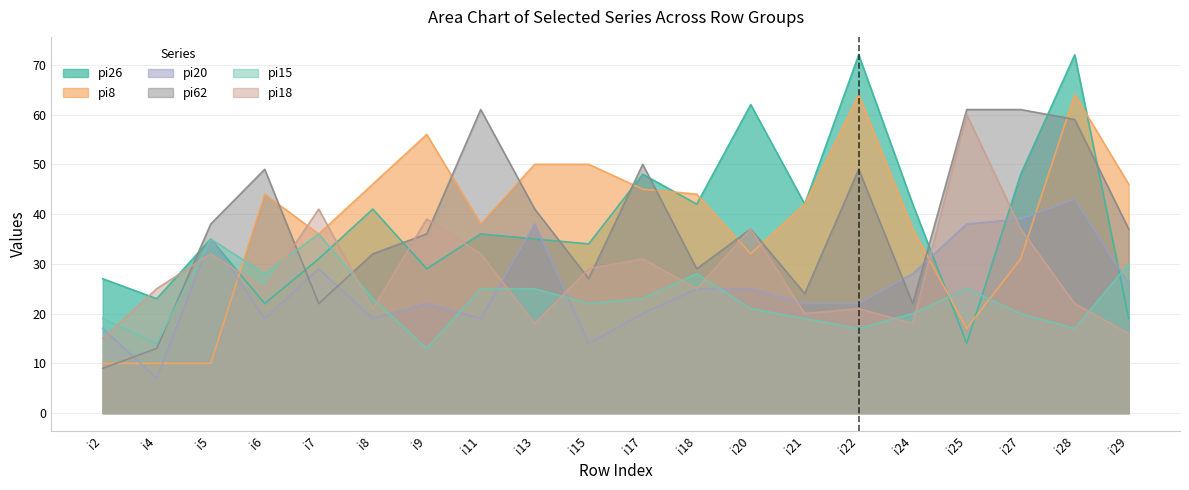

Which series has the largest total across all categories?

pi26